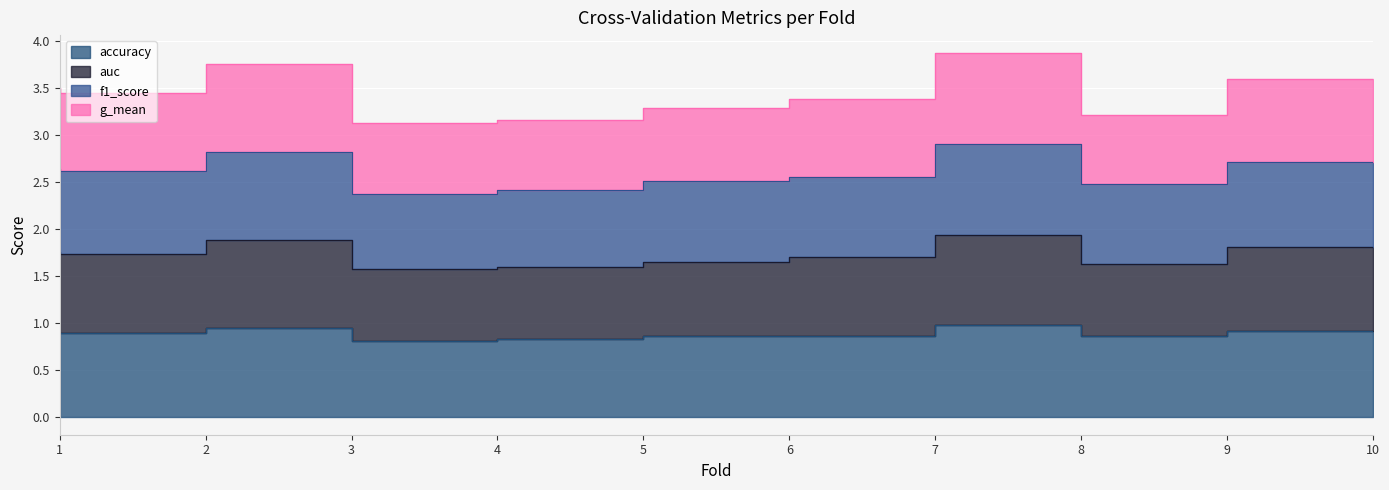

Is the value of accuracy at 7 greater than the value of g_mean at 3?

No